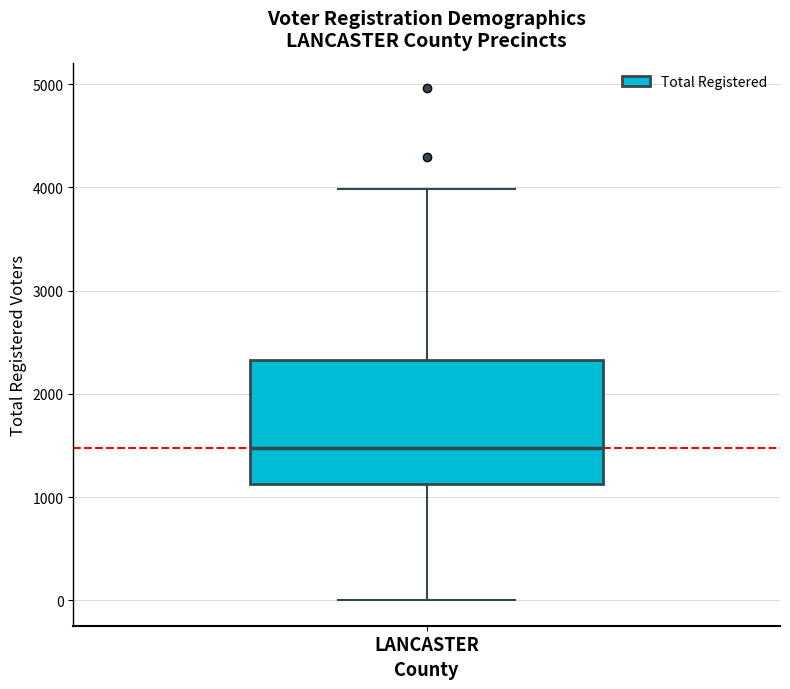

Transcribe this box plot: give where the median line is, the range the box spans, and where the two whiskers end, as read against the y-axis. The values are not printed on the chart, so give them approximately, as read against the axis.

median 1500, box 1100 to 2300, whiskers 0 to 4000